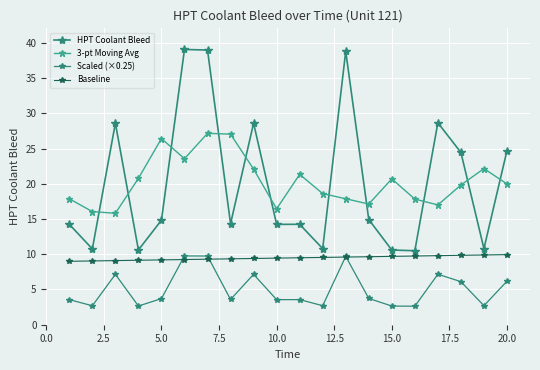

How many distinct data groups are displayed?

4